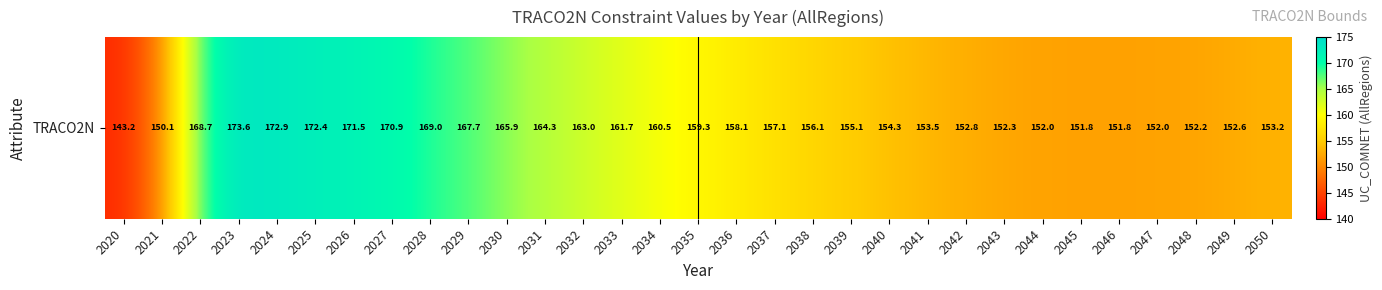

Approximately how many times larger is the value at 2023 compared to 2044?

1.1